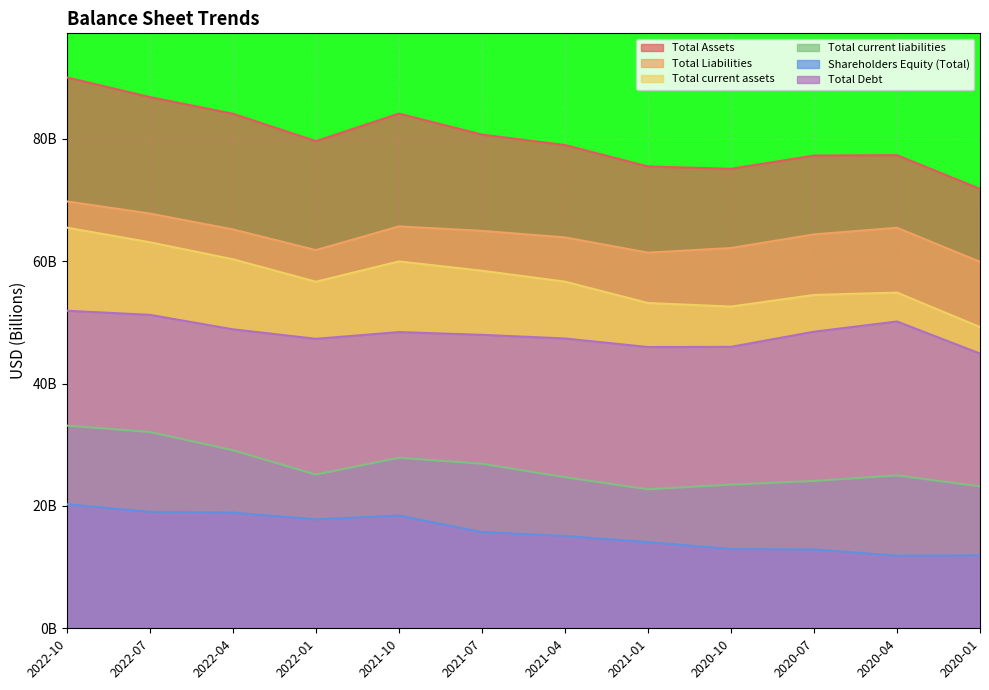

What is the difference between the maximum and second lowest values in the Total Debt series?

5.9